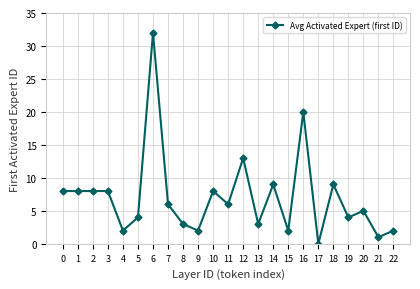

Which category has the highest value across all series?

6